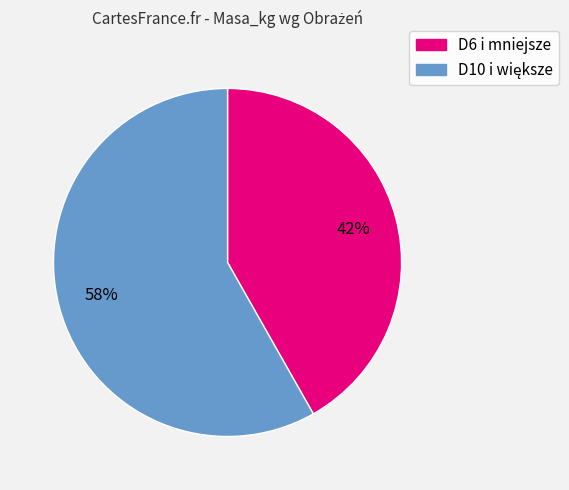

Is there any slice that represents more than half of the pie?

Yes